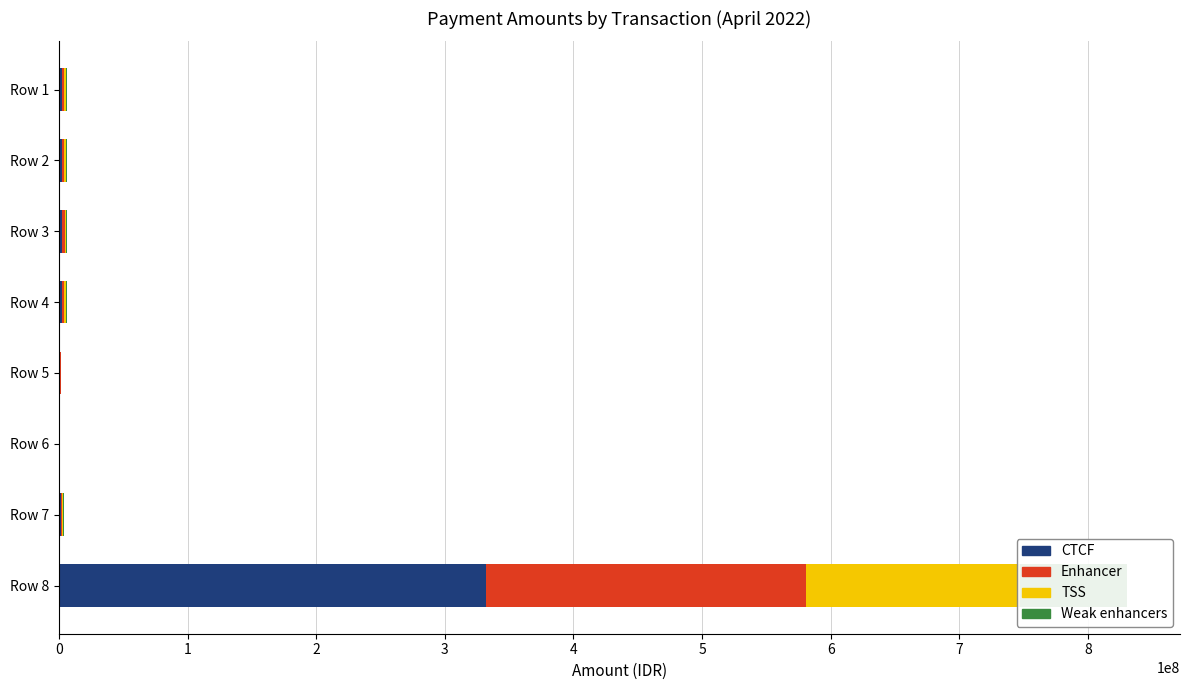

Between Row 4 and Row 6, which series saw the biggest shift?

CTCF